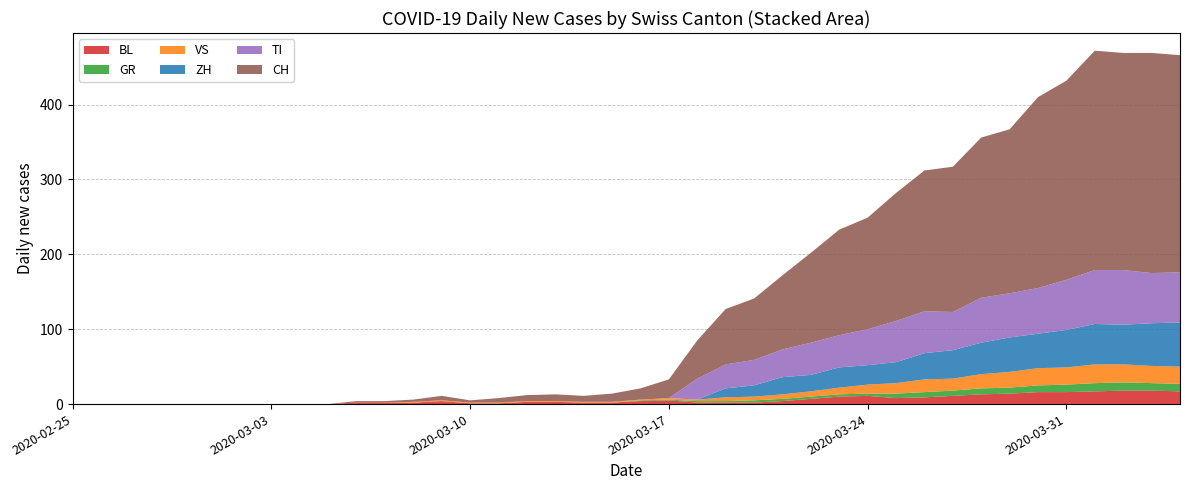

Reading left to right, transcribe all the data shown in this chart.

BL: 2020-02-25=0	2020-02-26=0	2020-02-27=0	2020-02-28=0	2020-02-29=0	2020-03-01=0	2020-03-02=0	2020-03-03=0	2020-03-04=0	2020-03-05=0	2020-03-06=2	2020-03-07=2	2020-03-08=2	2020-03-09=4	2020-03-10=1	2020-03-11=1	2020-03-12=3	2020-03-13=3	2020-03-14=2	2020-03-15=2	2020-03-16=4	2020-03-17=5	2020-03-18=2	2020-03-19=2	2020-03-20=2	2020-03-21=4	2020-03-22=7	2020-03-23=10	2020-03-24=11	2020-03-25=8	2020-03-26=9	2020-03-27=11	2020-03-28=13	2020-03-29=14	2020-03-30=16	2020-03-31=16	2020-04-01=17	2020-04-02=18	2020-04-03=18	2020-04-04=17
GR: 2020-02-25=0	2020-02-26=0	2020-02-27=0	2020-02-28=0	2020-02-29=0	2020-03-01=0	2020-03-02=0	2020-03-03=0	2020-03-04=0	2020-03-05=0	2020-03-06=0	2020-03-07=0	2020-03-08=0	2020-03-09=0	2020-03-10=0	2020-03-11=0	2020-03-12=0	2020-03-13=0	2020-03-14=0	2020-03-15=0	2020-03-16=1	2020-03-17=1	2020-03-18=2	2020-03-19=2	2020-03-20=3	2020-03-21=3	2020-03-22=3	2020-03-23=3	2020-03-24=3	2020-03-25=6	2020-03-26=7	2020-03-27=7	2020-03-28=8	2020-03-29=8	2020-03-30=9	2020-03-31=10	2020-04-01=11	2020-04-02=11	2020-04-03=10	2020-04-04=10
TI: 2020-02-25=0	2020-02-26=0	2020-02-27=0	2020-02-28=0	2020-02-29=0	2020-03-01=0	2020-03-02=0	2020-03-03=0	2020-03-04=0	2020-03-05=0	2020-03-06=0	2020-03-07=0	2020-03-08=0	2020-03-09=0	2020-03-10=0	2020-03-11=0	2020-03-12=0	2020-03-13=0	2020-03-14=0	2020-03-15=0	2020-03-16=0	2020-03-17=0	2020-03-18=28	2020-03-19=32	2020-03-20=34	2020-03-21=37	2020-03-22=43	2020-03-23=43	2020-03-24=48	2020-03-25=55	2020-03-26=56	2020-03-27=51	2020-03-28=60	2020-03-29=59	2020-03-30=61	2020-03-31=67	2020-04-01=72	2020-04-02=73	2020-04-03=67	2020-04-04=67
VS: 2020-02-25=0	2020-02-26=0	2020-02-27=0	2020-02-28=0	2020-02-29=0	2020-03-01=0	2020-03-02=0	2020-03-03=0	2020-03-04=0	2020-03-05=0	2020-03-06=0	2020-03-07=0	2020-03-08=1	2020-03-09=1	2020-03-10=1	2020-03-11=1	2020-03-12=1	2020-03-13=1	2020-03-14=1	2020-03-15=1	2020-03-16=1	2020-03-17=2	2020-03-18=2	2020-03-19=5	2020-03-20=5	2020-03-21=6	2020-03-22=7	2020-03-23=9	2020-03-24=12	2020-03-25=14	2020-03-26=17	2020-03-27=16	2020-03-28=19	2020-03-29=21	2020-03-30=23	2020-03-31=23	2020-04-01=25	2020-04-02=24	2020-04-03=23	2020-04-04=23
ZH: 2020-02-25=0	2020-02-26=0	2020-02-27=0	2020-02-28=0	2020-02-29=0	2020-03-01=0	2020-03-02=0	2020-03-03=0	2020-03-04=0	2020-03-05=0	2020-03-06=0	2020-03-07=0	2020-03-08=0	2020-03-09=0	2020-03-10=0	2020-03-11=0	2020-03-12=0	2020-03-13=0	2020-03-14=0	2020-03-15=0	2020-03-16=0	2020-03-17=0	2020-03-18=0	2020-03-19=12	2020-03-20=15	2020-03-21=23	2020-03-22=22	2020-03-23=27	2020-03-24=26	2020-03-25=28	2020-03-26=35	2020-03-27=38	2020-03-28=42	2020-03-29=46	2020-03-30=46	2020-03-31=50	2020-04-01=54	2020-04-02=53	2020-04-03=57	2020-04-04=59
CH: 2020-02-25=0	2020-02-26=0	2020-02-27=0	2020-02-28=0	2020-02-29=0	2020-03-01=0	2020-03-02=0	2020-03-03=0	2020-03-04=0	2020-03-05=0	2020-03-06=2	2020-03-07=2	2020-03-08=3	2020-03-09=6	2020-03-10=3	2020-03-11=6	2020-03-12=8	2020-03-13=9	2020-03-14=8	2020-03-15=11	2020-03-16=15	2020-03-17=25	2020-03-18=51	2020-03-19=74	2020-03-20=82	2020-03-21=99	2020-03-22=120	2020-03-23=141	2020-03-24=149	2020-03-25=171	2020-03-26=188	2020-03-27=194	2020-03-28=214	2020-03-29=219	2020-03-30=255	2020-03-31=266	2020-04-01=293	2020-04-02=290	2020-04-03=294	2020-04-04=290